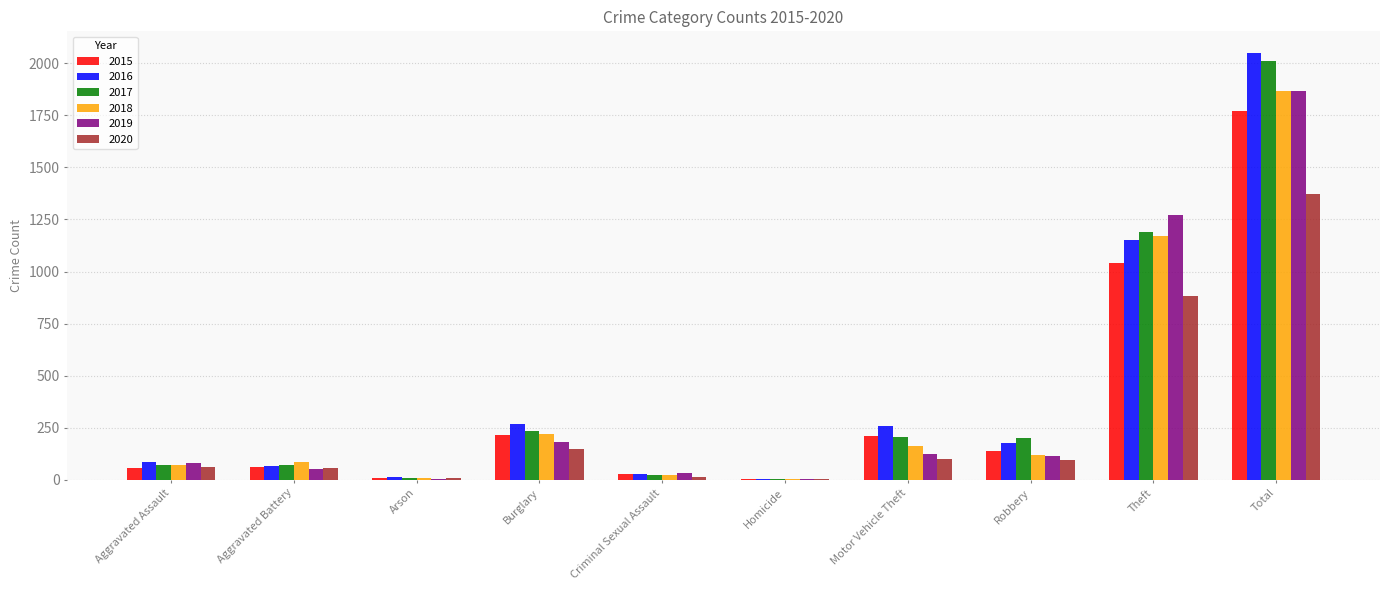

Which series changed the most between Arson and Burglary?

2016